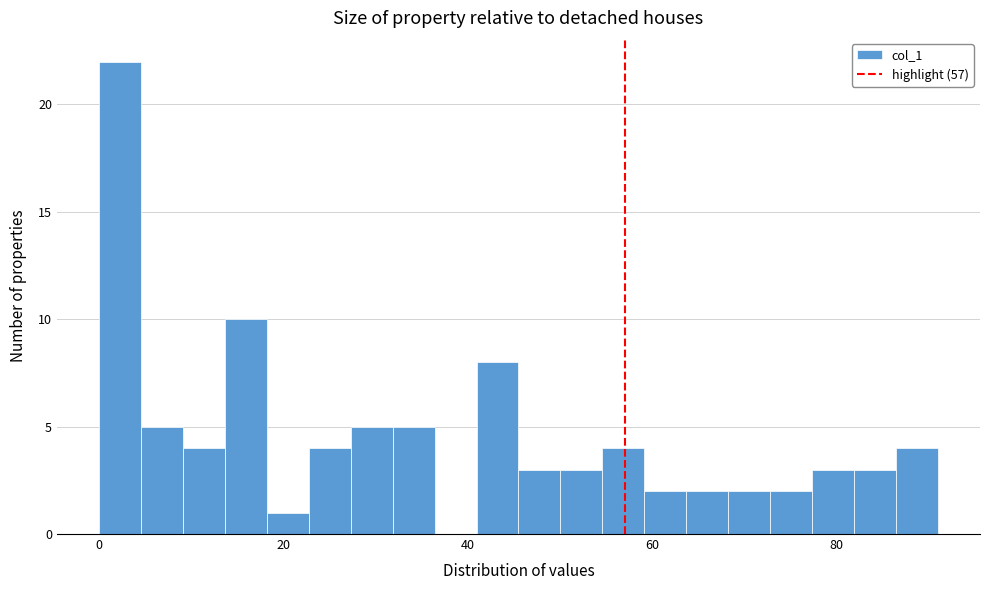

Around what value on the x-axis is the tallest bar? Give the approximate position of its centre, as read against the axis.

2